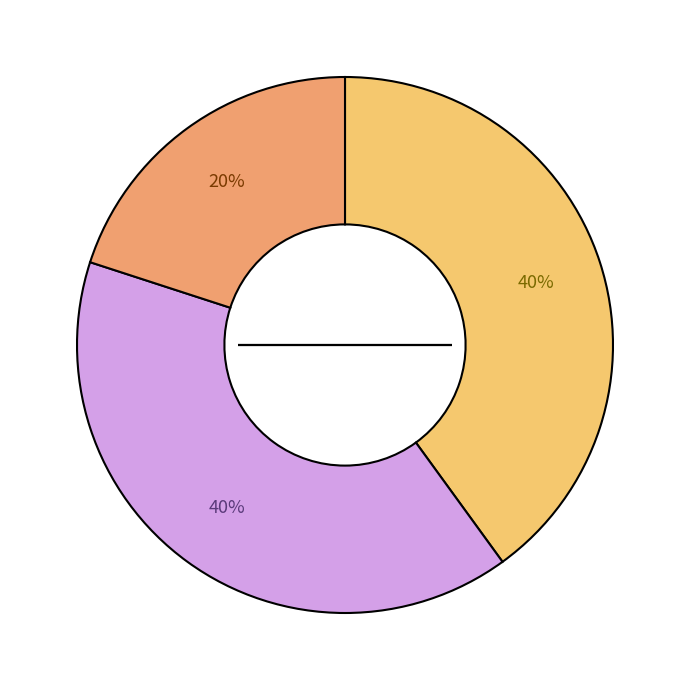

Does any single category account for the majority?

No